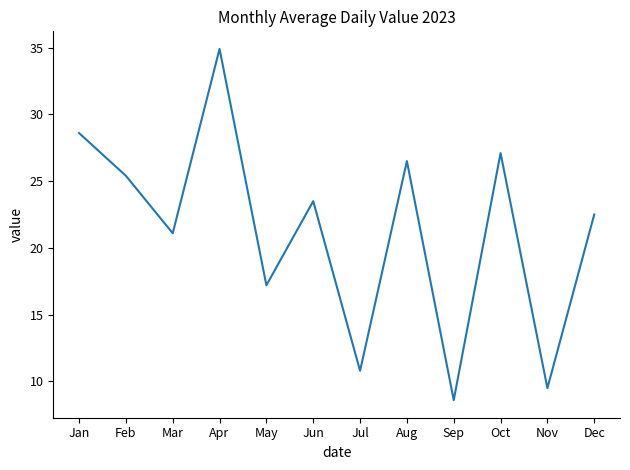

What is the difference between the values at Dec and Oct?

4.6